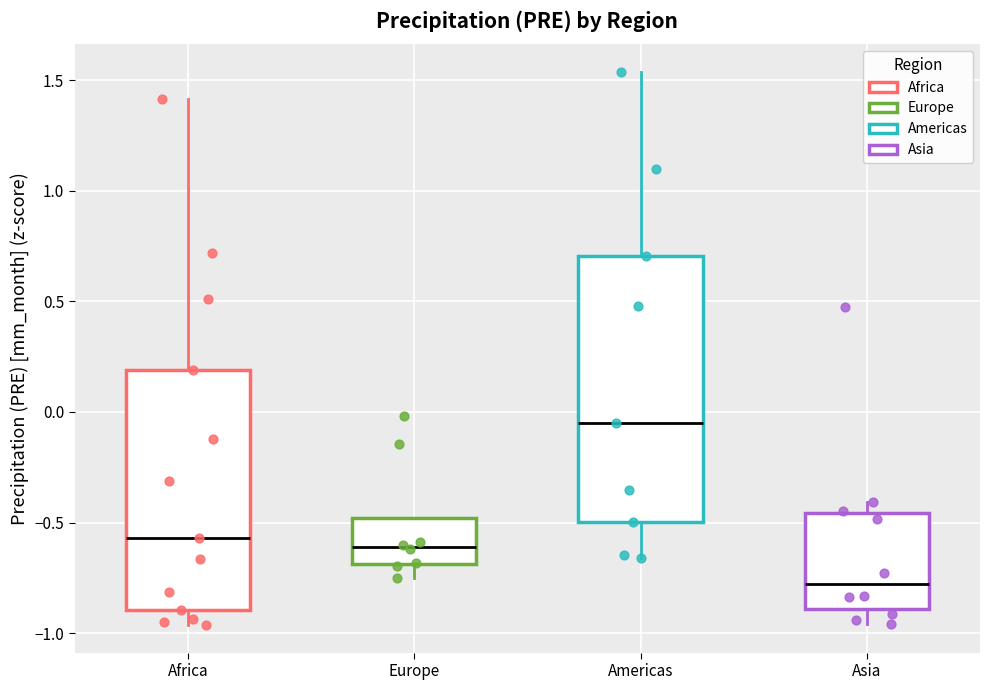

Where does the lower whisker of the box for Africa end on the y-axis? The values are not printed on the chart, so give them approximately, as read against the axis.

-0.95